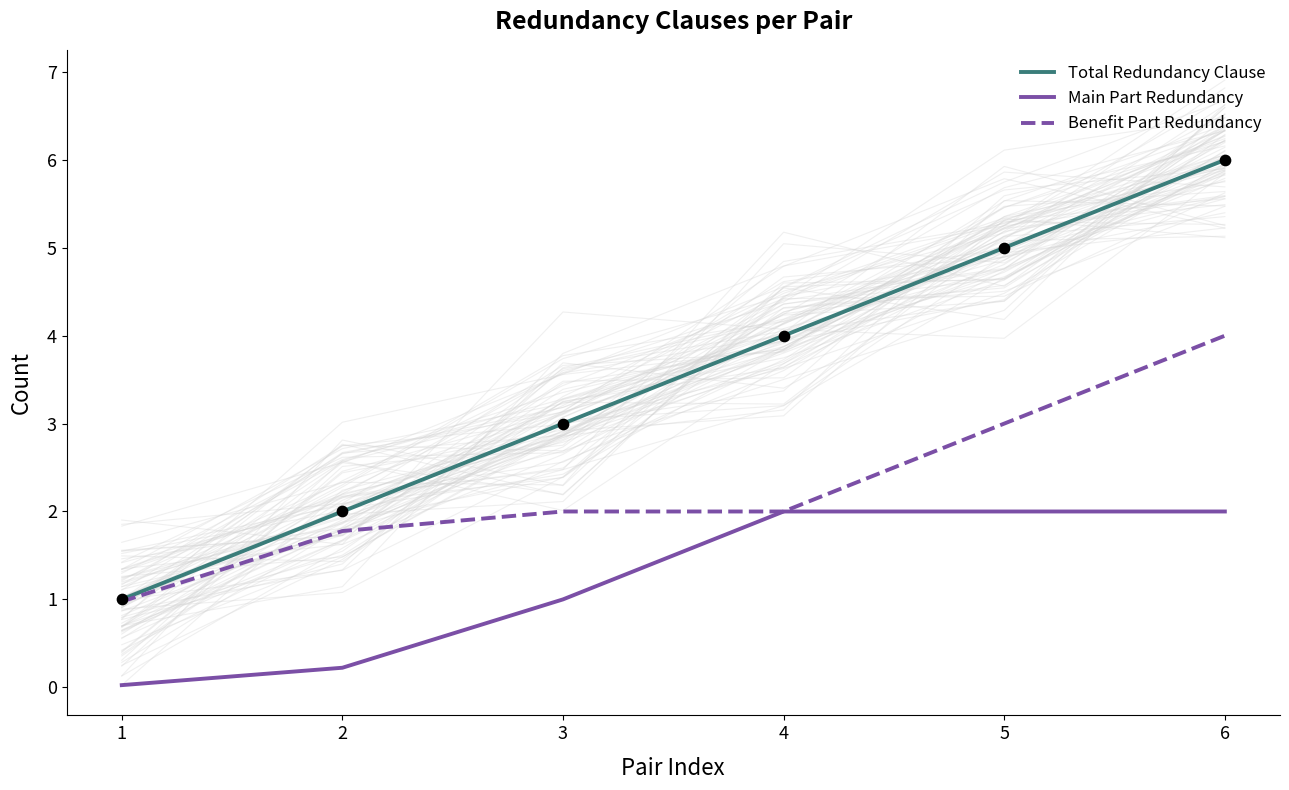

What are all the series names shown in the legend?

Total Redundancy Clause, Main Part Redundancy, Benefit Part Redundancy